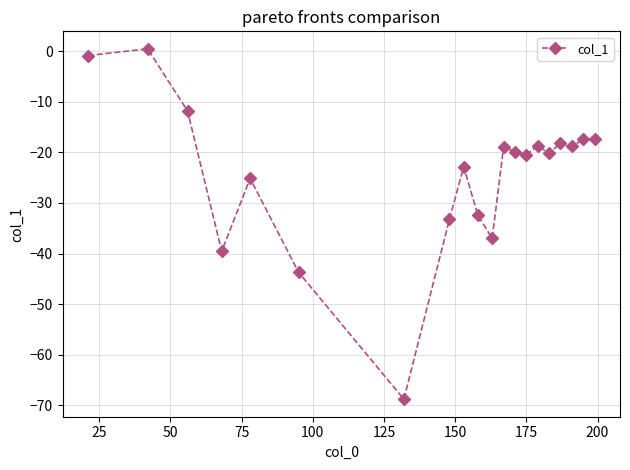

What is the average value?

-24.2